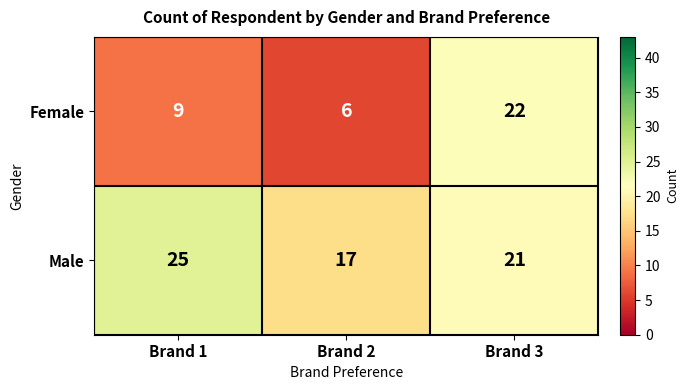

What is the sum of all Female values?

37